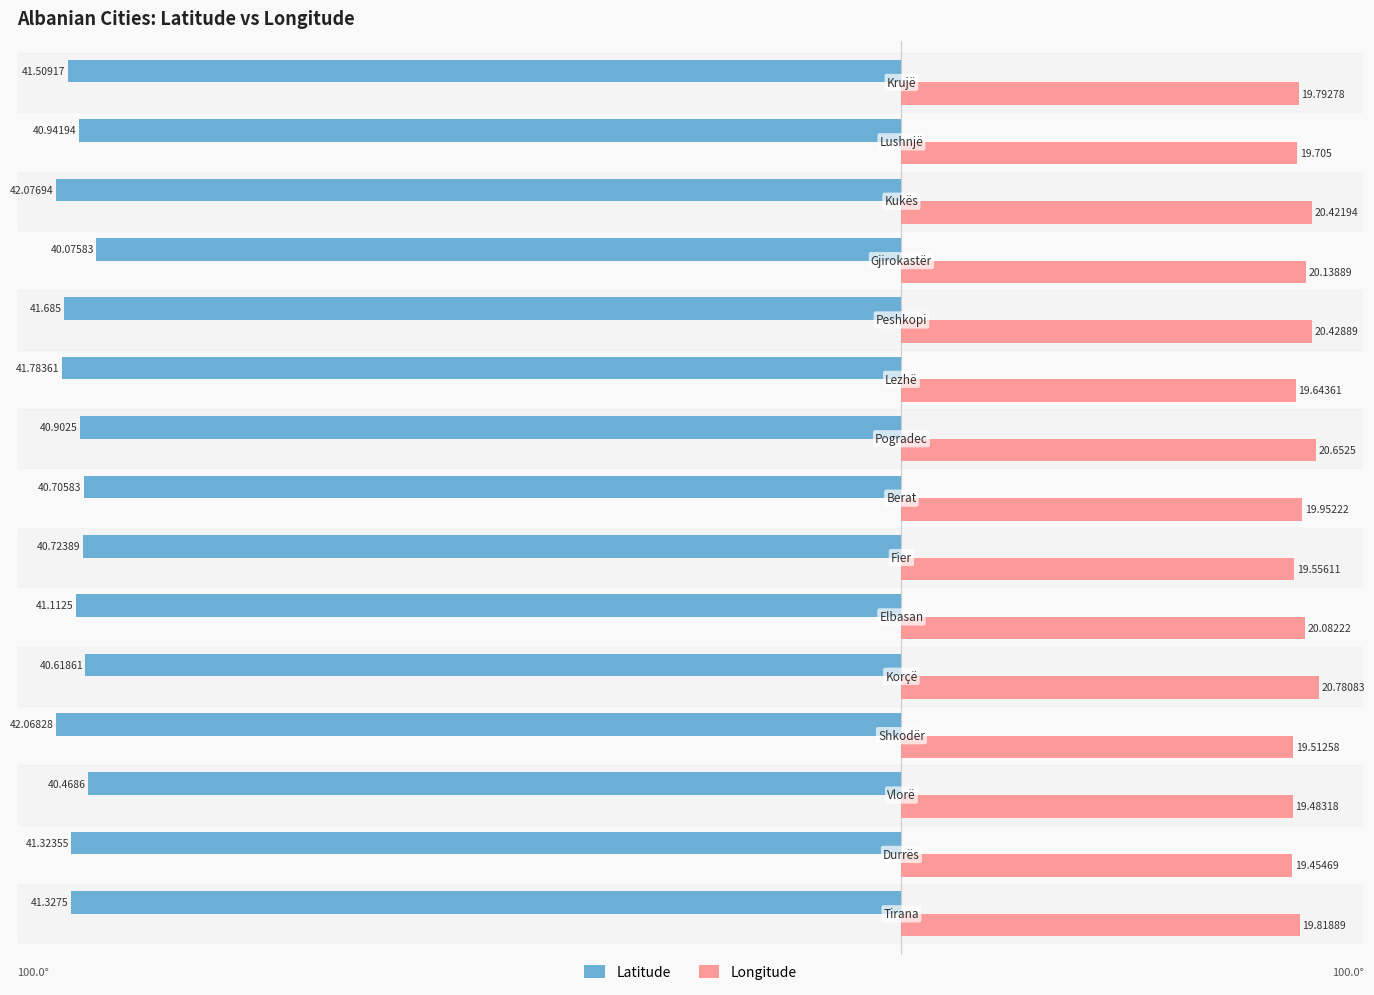

Which series has the largest range (max minus min)?

Latitude